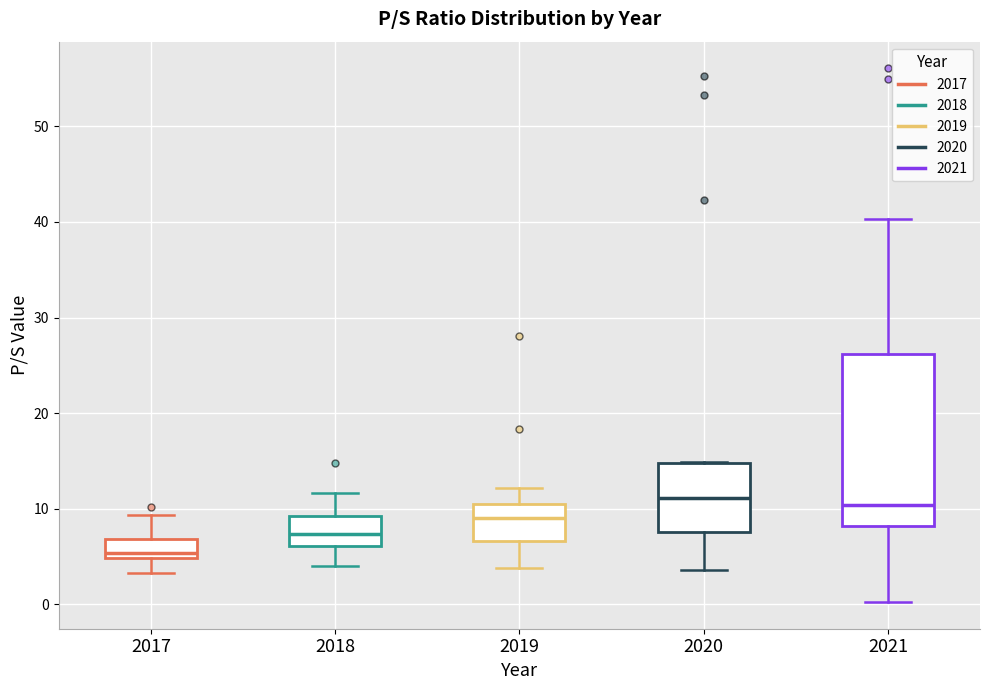

Reading left to right, transcribe this box plot: for each box, give where its median line is, the range the box spans, and where its two whiskers end, as read against the y-axis. The values are not printed on the chart, so give them approximately, as read against the axis.

2017: median 5 (just above the box's lower edge), box 5 to 7, whiskers 3 to 9
2018: median 7, box 6 to 9, whiskers 4 to 12
2019: median 9, box 7 to 11, whiskers 4 to 12
2020: median 11, box 8 to 15, whiskers 4 to 15
2021: median 10, box 8 to 26, whiskers 0 to 40